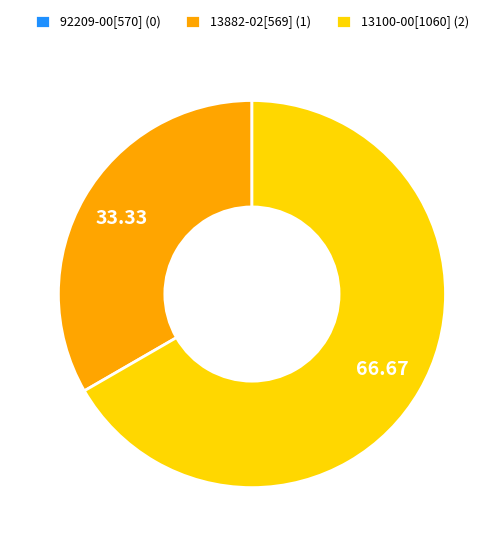

Is it true that 13882-02[569] is 40% of the pie?

False